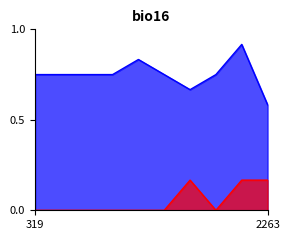

What is the maximum value shown in the chart?

0.9